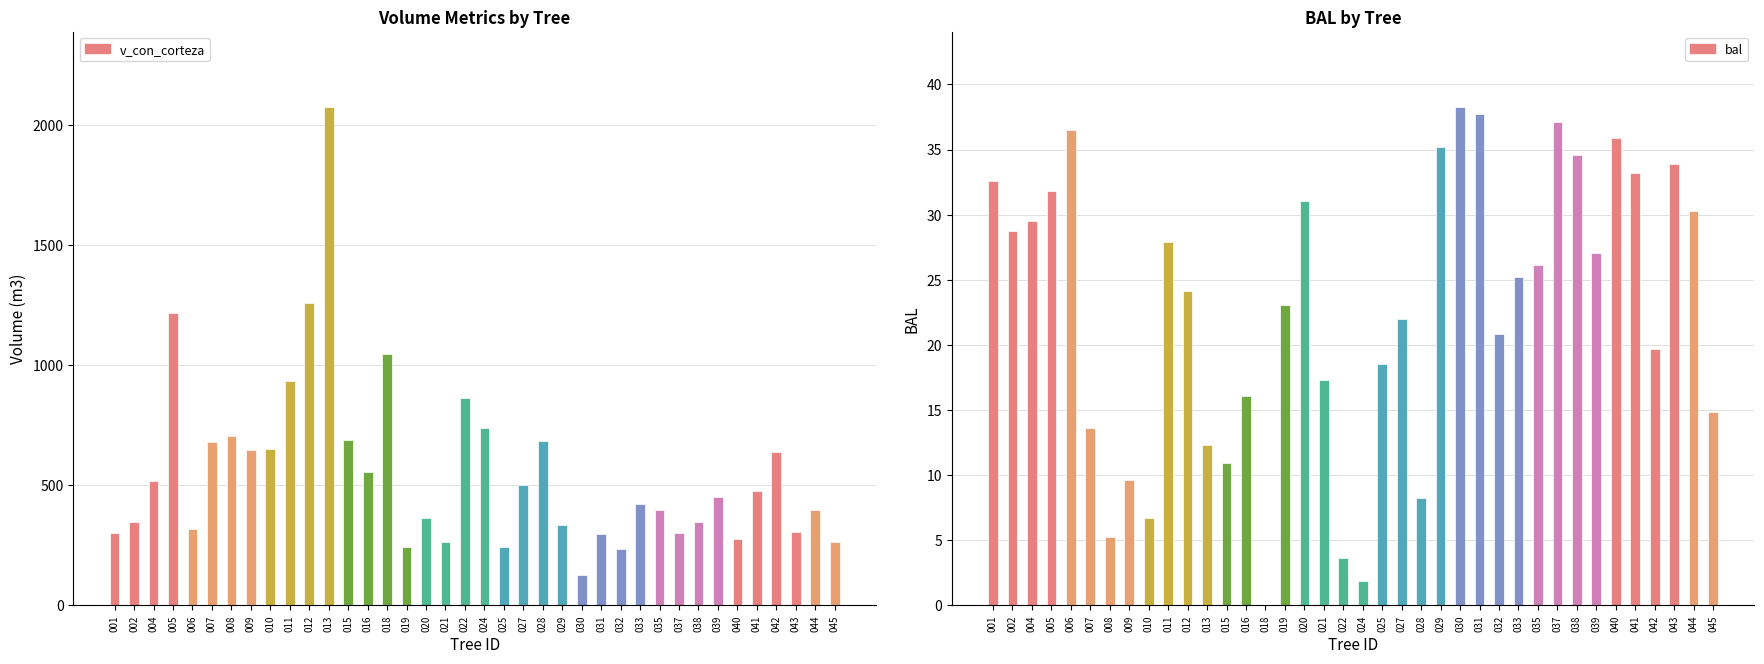

How many categories are shown in the chart?

38